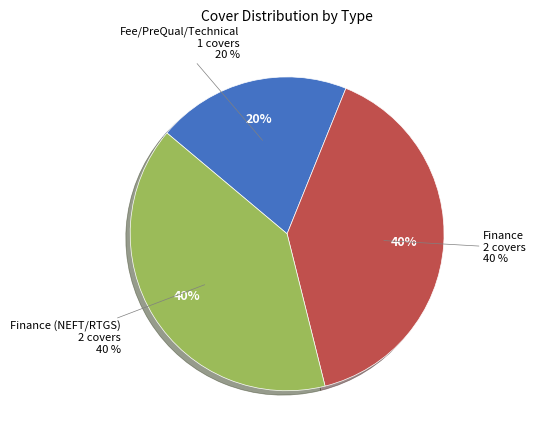

True or false: Finance accounts for 48% of the total.

False